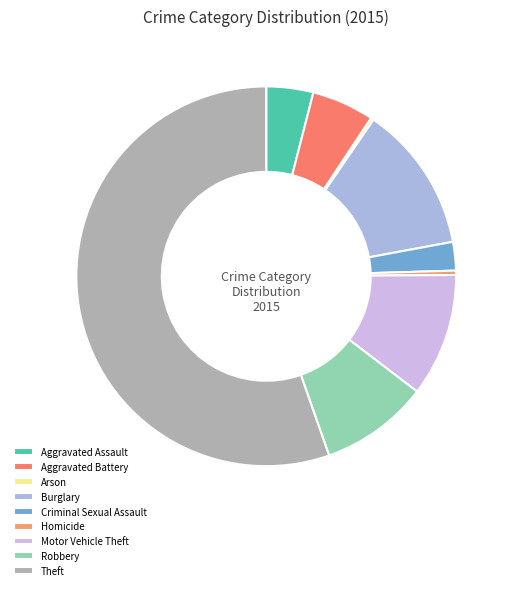

Count the number of slices in the pie.

9